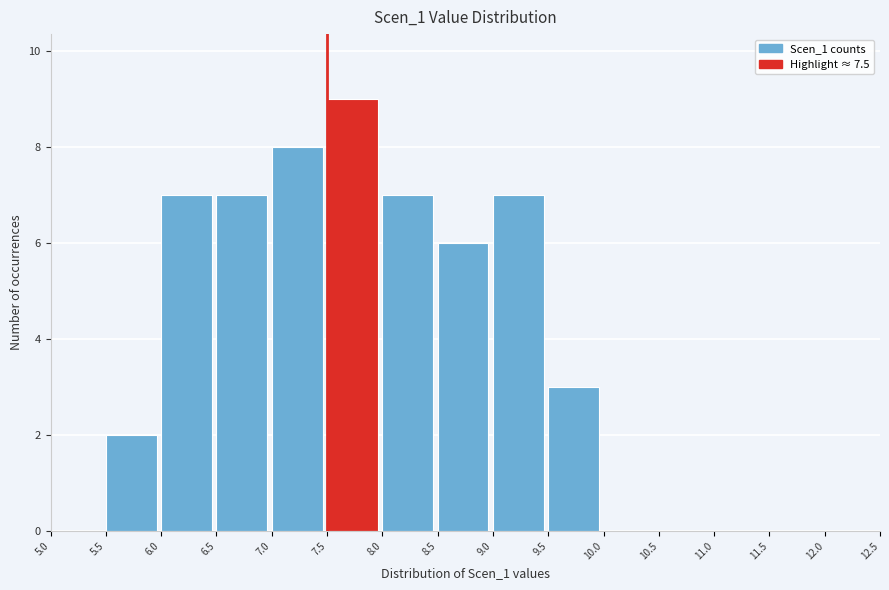

How tall is the bar that spans 8.5 to 9.0 on the x-axis? The values are not printed on the chart, so give them approximately, as read against the axis.

6